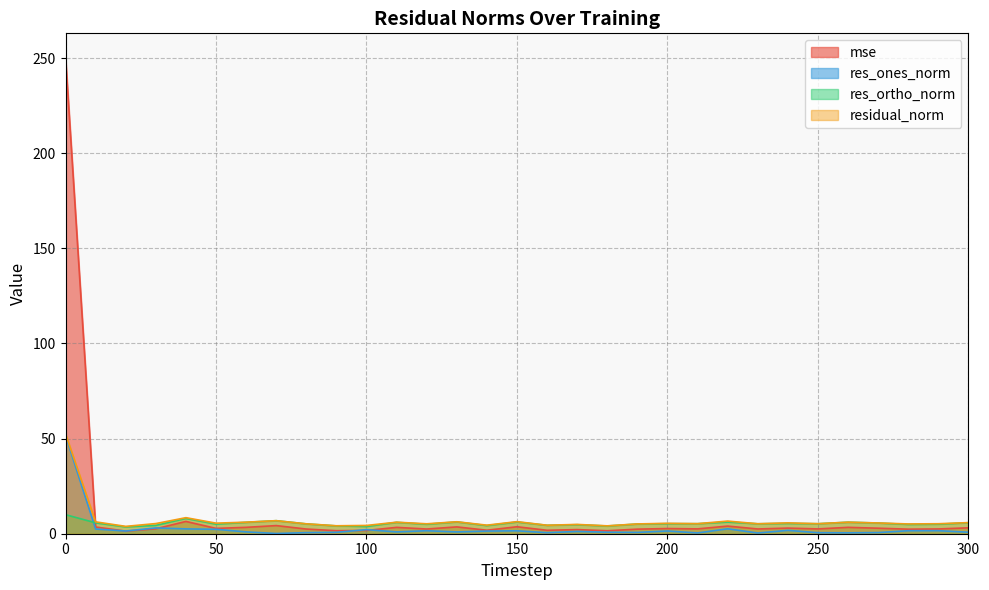

Rank the series by their average value, from lowest to highest.

res_ones_norm, res_ortho_norm, residual_norm, mse